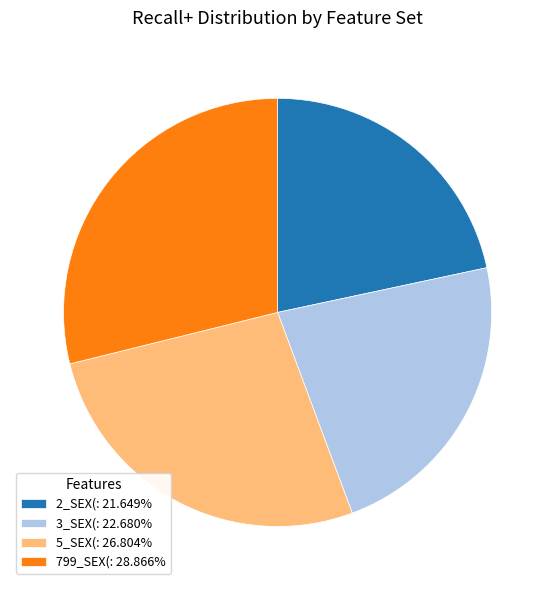

Does 3_SEX(: 22.680% account for over 50% of the chart?

No